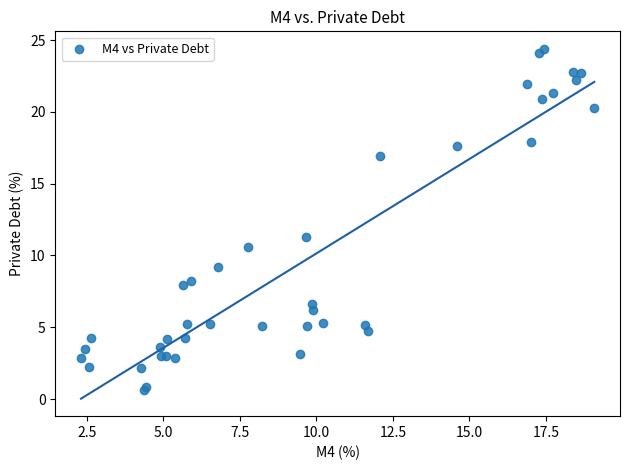

What Y value in the scatter plot is closest to 12?

11.3